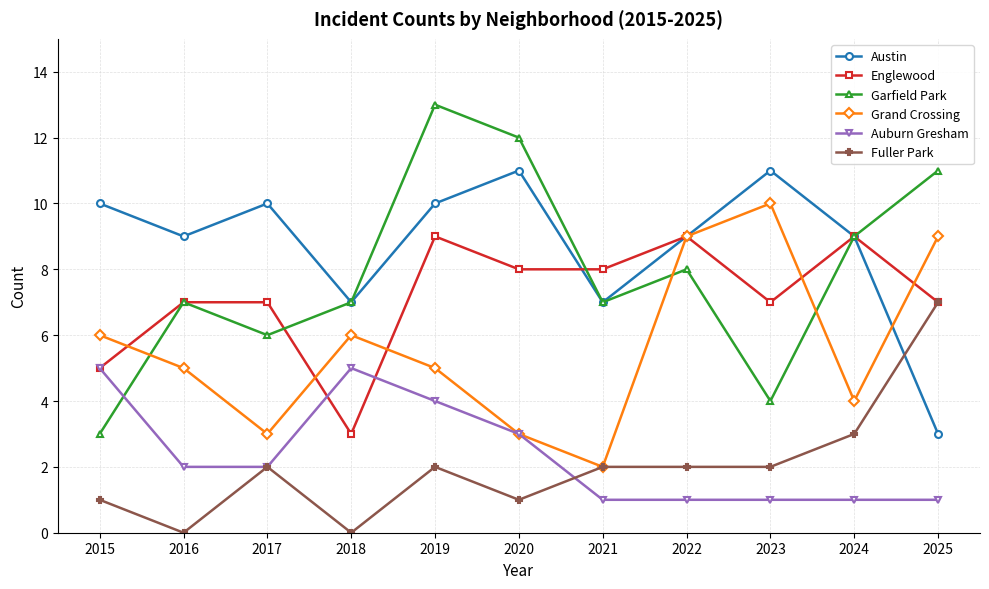

Rank the series by their maximum value, from highest to lowest.

Garfield Park, Austin, Grand Crossing, Englewood, Fuller Park, Auburn Gresham